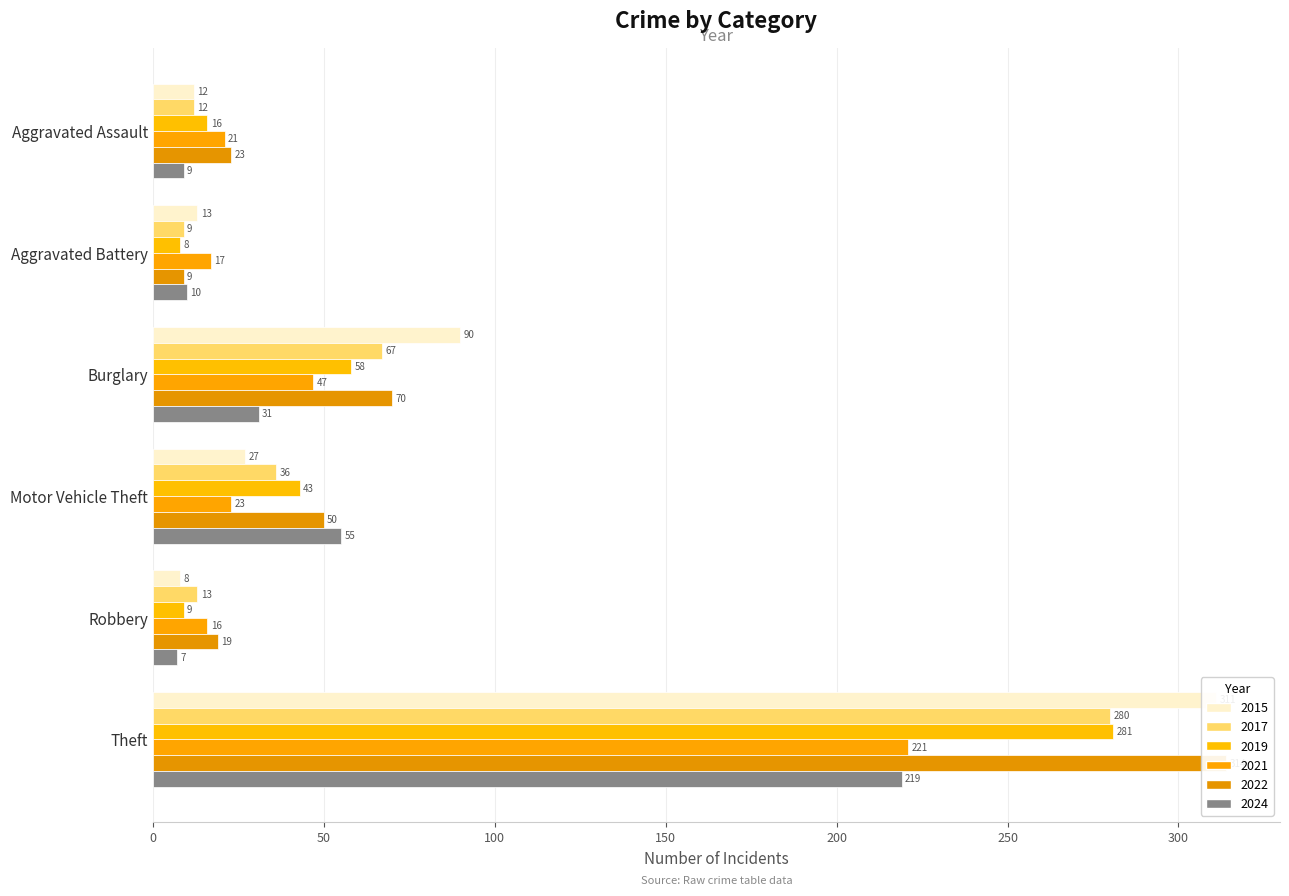

How many distinct data groups are displayed?

6